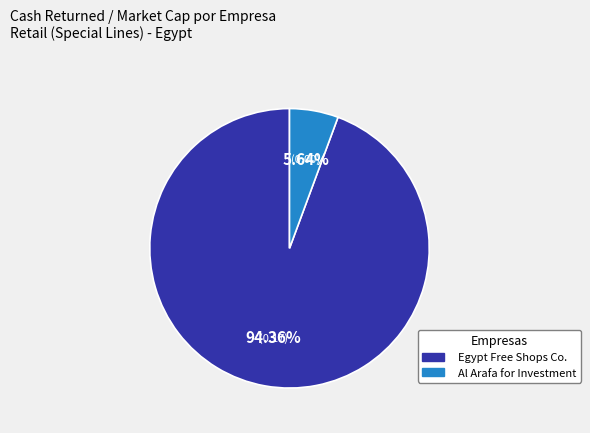

Which slice represents more than half of the pie?

Egypt Free Shops Co.